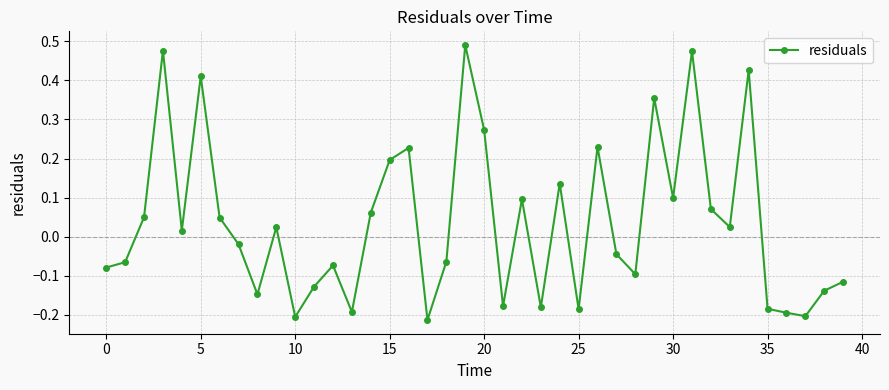

What is the difference between the maximum and minimum values?

0.7